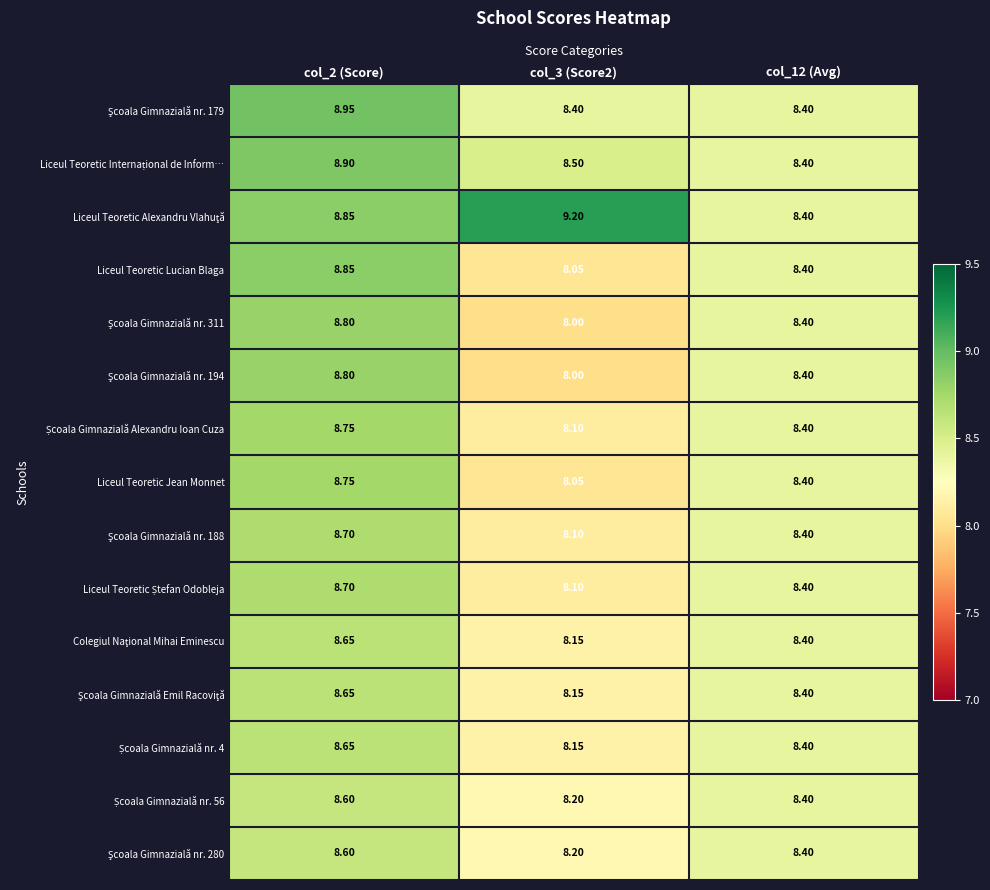

List the series in order of their peak value, lowest first.

Școala Gimnazială nr. 56, Şcoala Gimnazială nr. 280, Colegiul Naţional Mihai Eminescu, Şcoala Gimnazială Emil Racoviţă, Școala Gimnazială nr. 4, Şcoala Gimnazială nr. 188, Liceul Teoretic Ștefan Odobleja, Școala Gimnazială Alexandru Ioan Cuza, Liceul Teoretic Jean Monnet, Şcoala Gimnazială nr. 311, Şcoala Gimnazială nr. 194, Liceul Teoretic Lucian Blaga, Liceul Teoretic Internațional de Inform…, Şcoala Gimnazială nr. 179, Liceul Teoretic Alexandru Vlahuţă